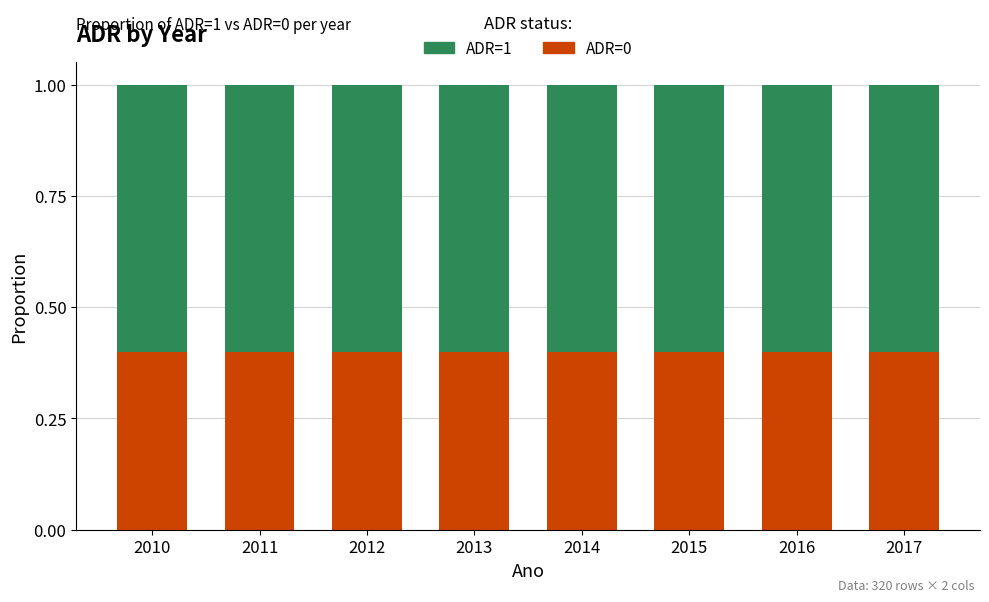

The ADR=0 series shows 0.7 at 2012. True or false?

False